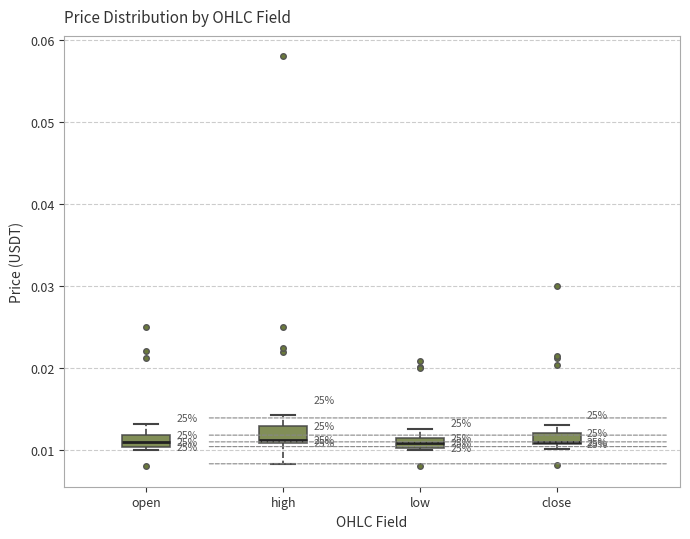

Where is the upper edge of the box for close on the y-axis? The values are not printed on the chart, so give them approximately, as read against the axis.

0.012